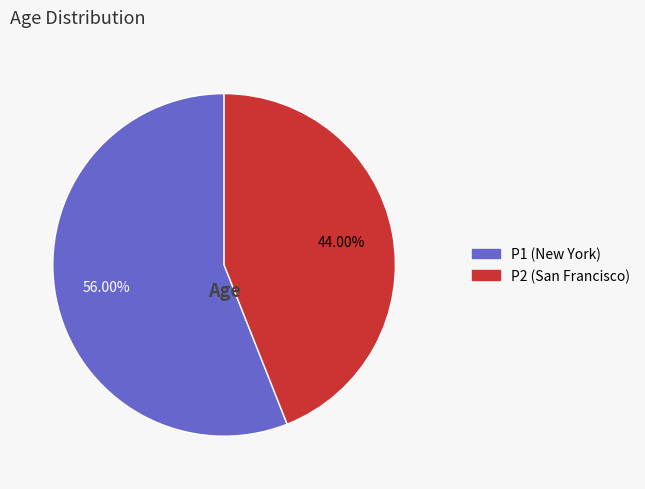

How many segments does this pie chart have?

2